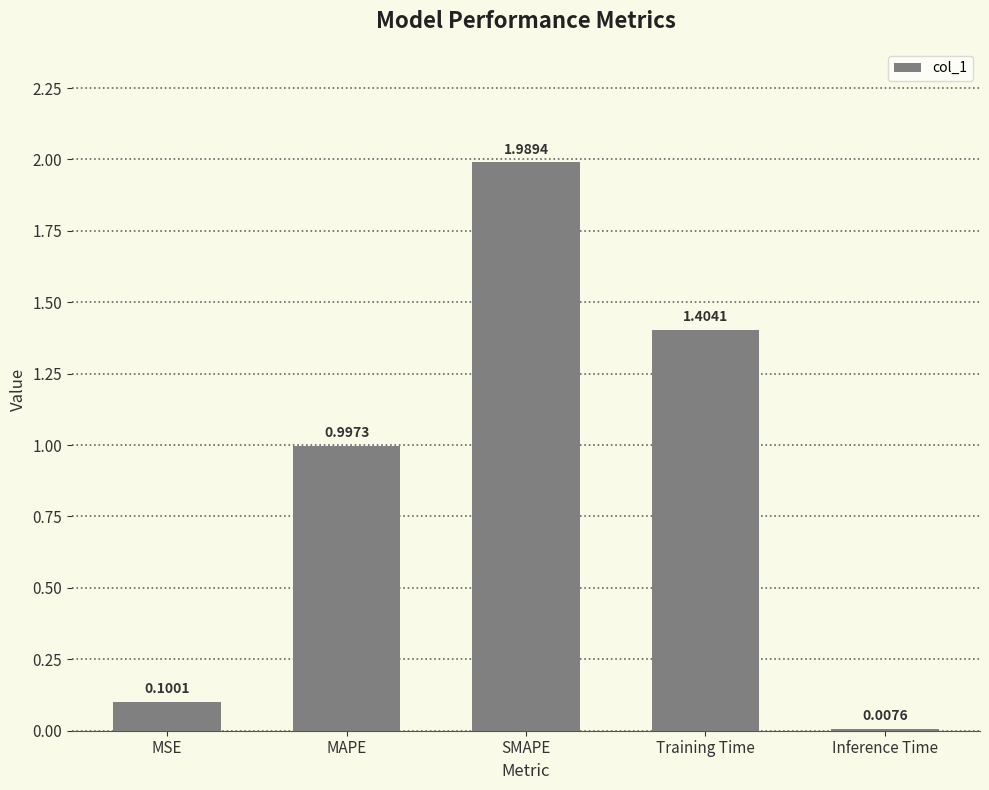

Between Training Time and MSE, which is larger?

Training Time